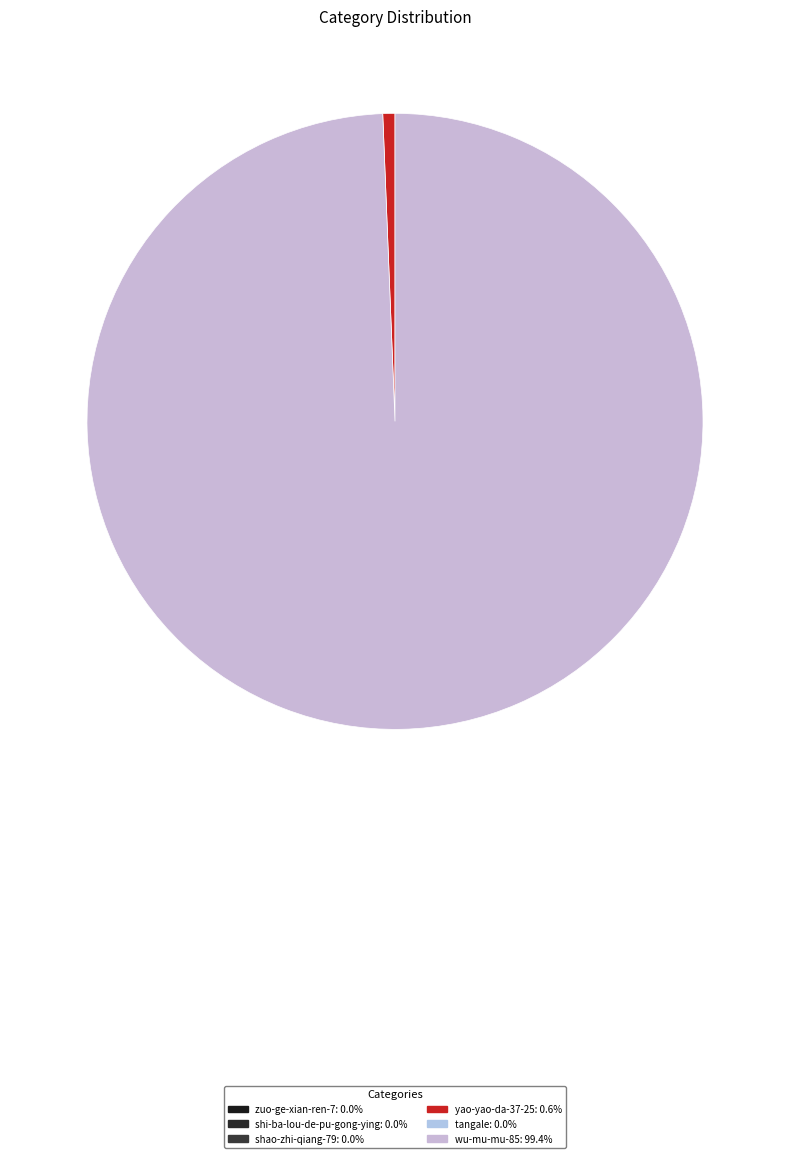

Does any single category account for the majority?

Yes